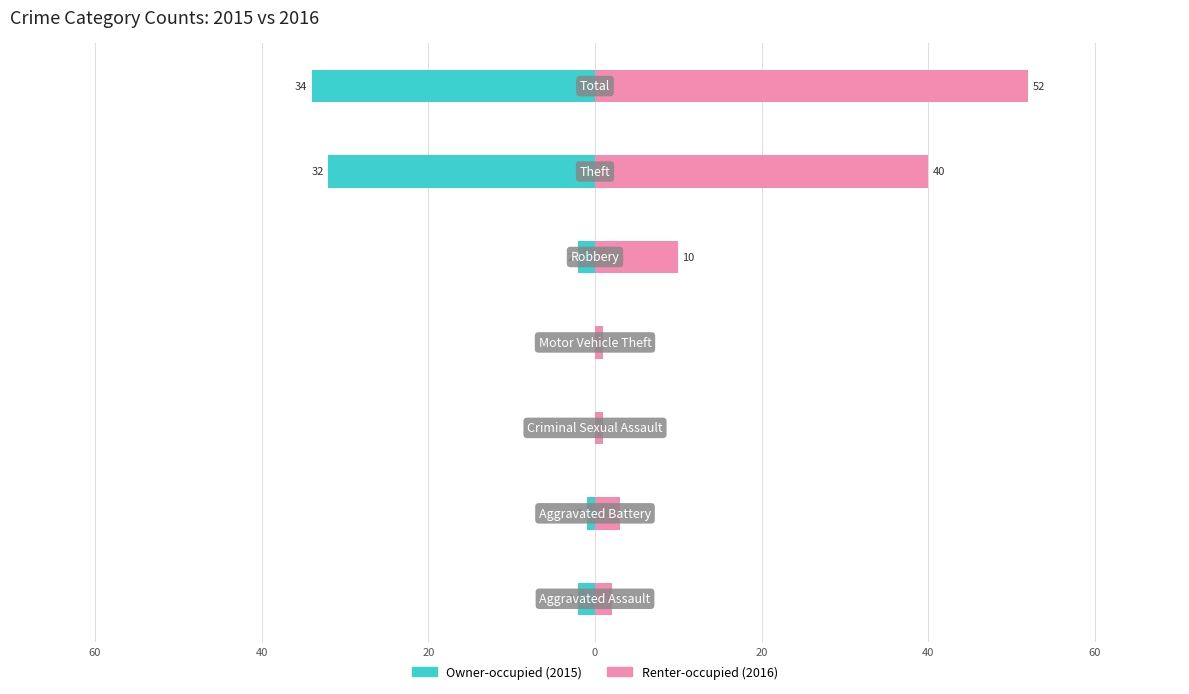

How many bars are there in total?

14